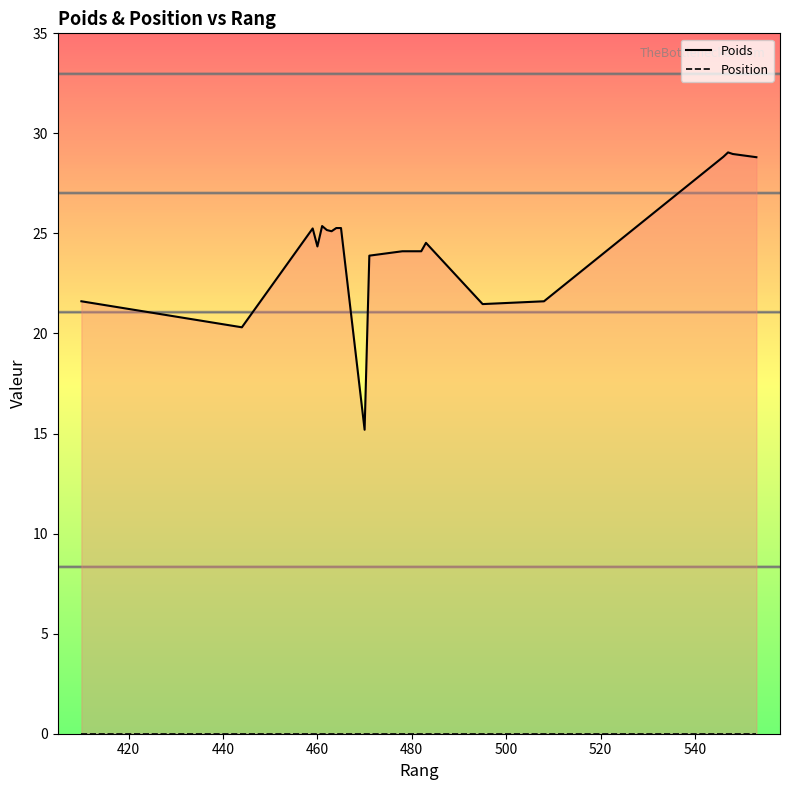

What is the difference between the second highest and second lowest values in the Poids series?

8.7